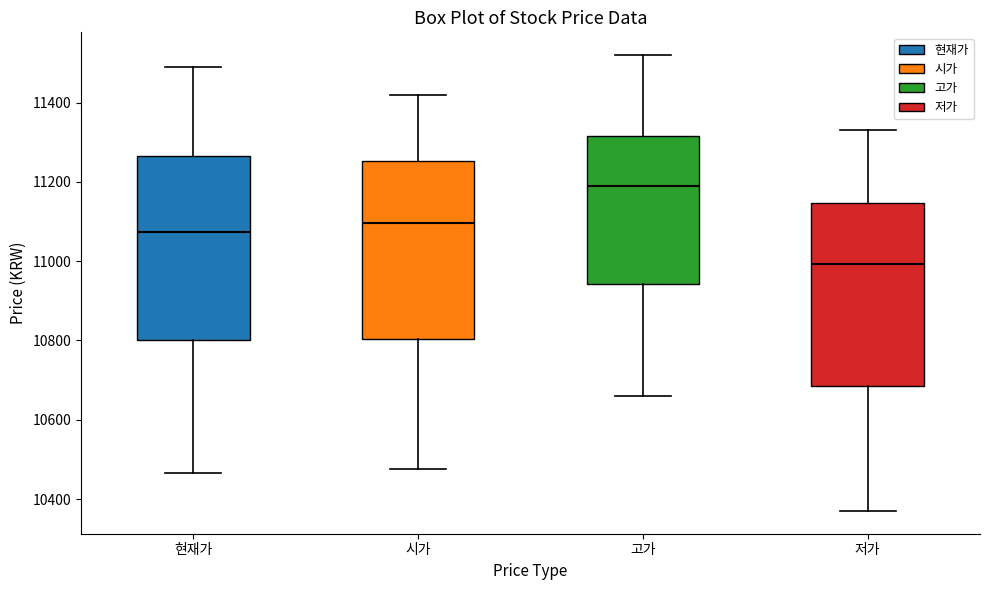

Where does the median line of the box for 고가 sit on the y-axis? The values are not printed on the chart, so give them approximately, as read against the axis.

11200